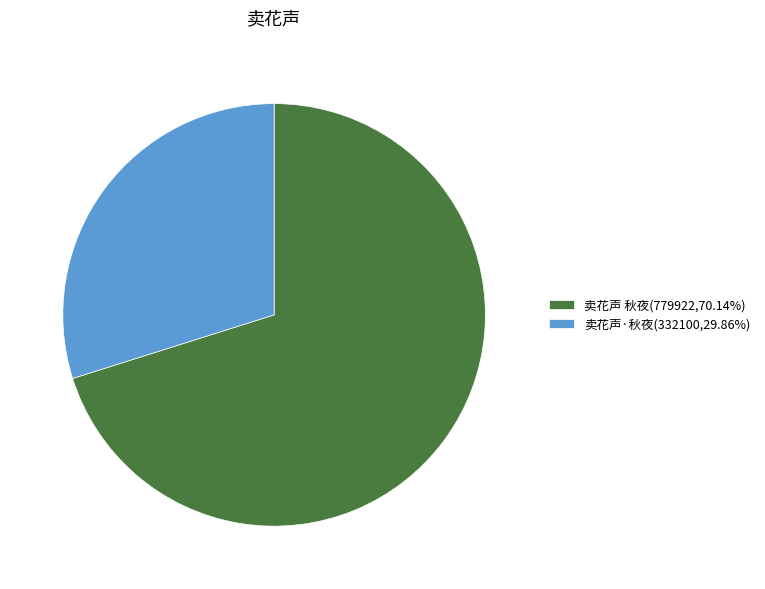

Is the sum of 卖花声·秋夜 and 卖花声 秋夜 greater than half?

Yes